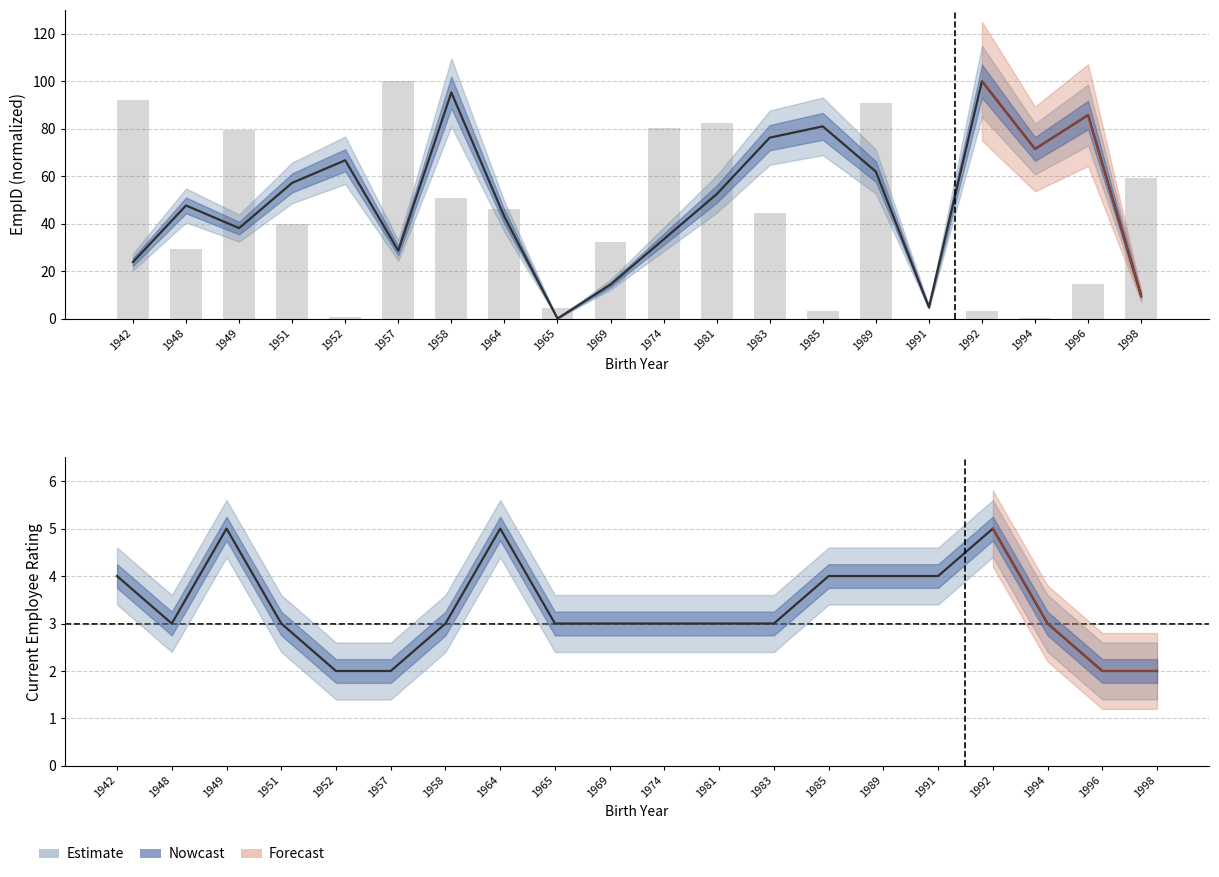

At which category does the chart reach its minimum across all series?

1965